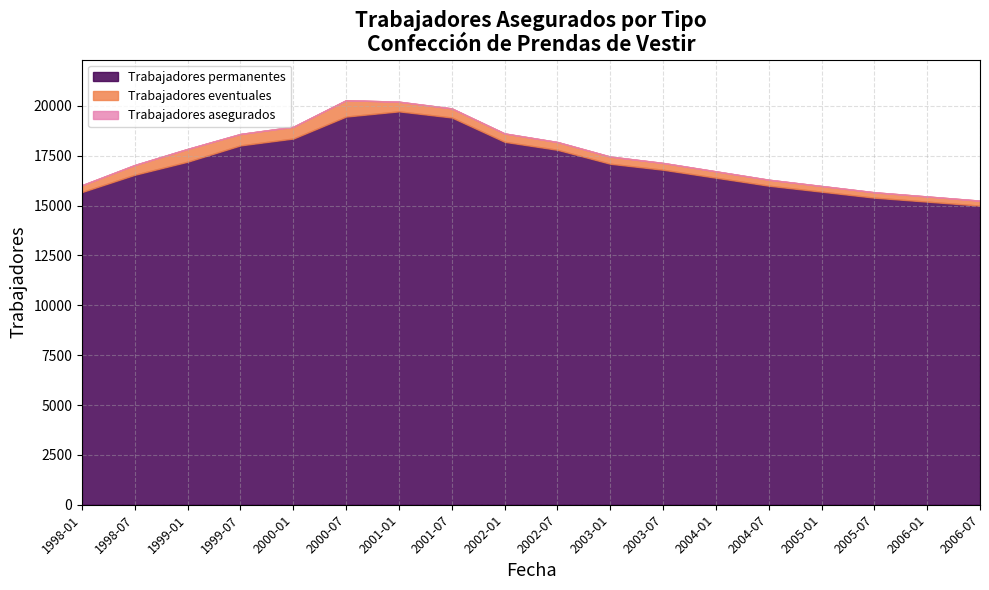

What are all the series names shown in the legend?

Trabajadores permanentes, Trabajadores eventuales, Trabajadores asegurados